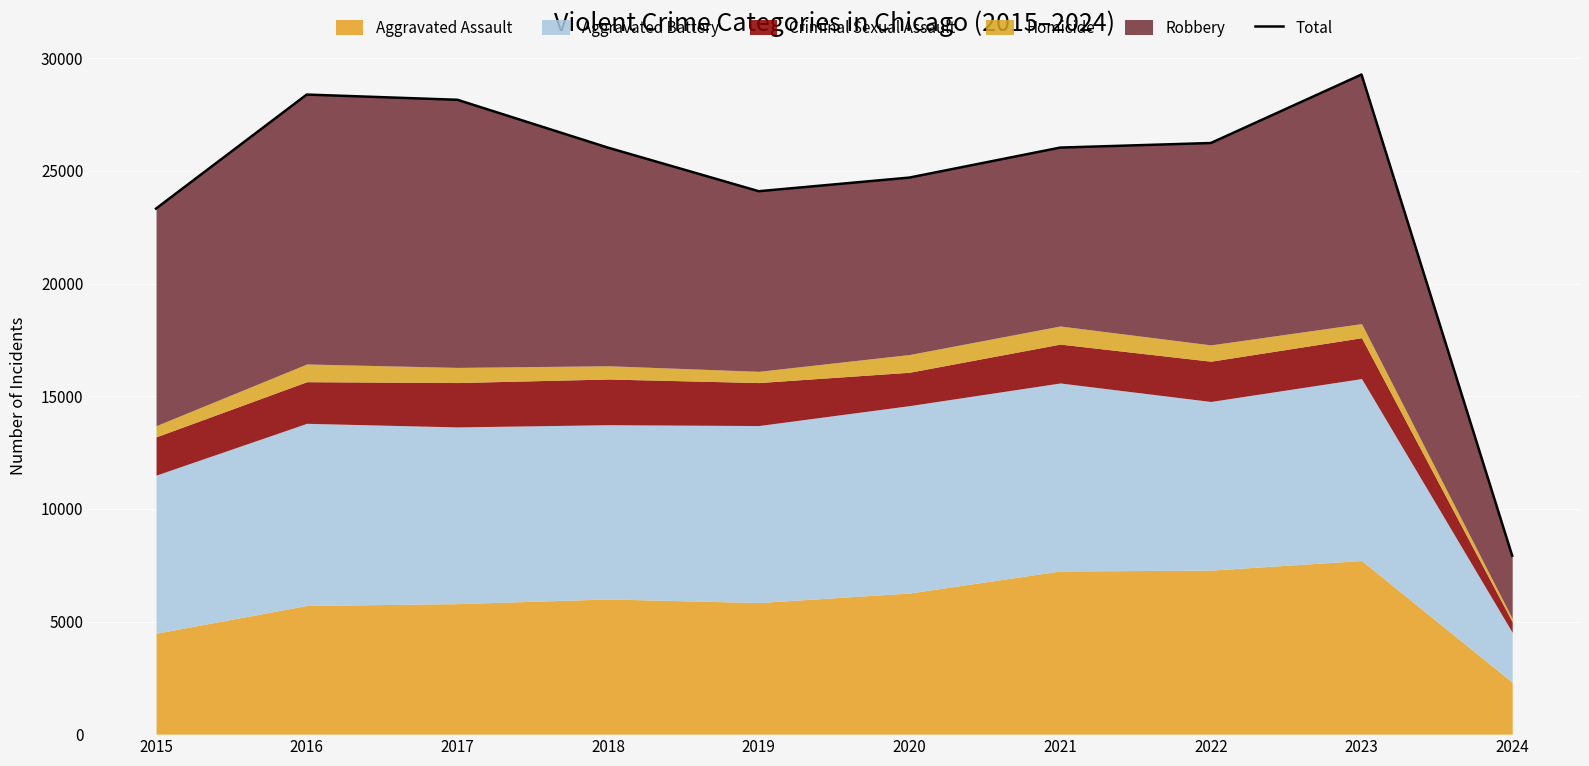

Is it true that the value at 2016 is 18960?

False